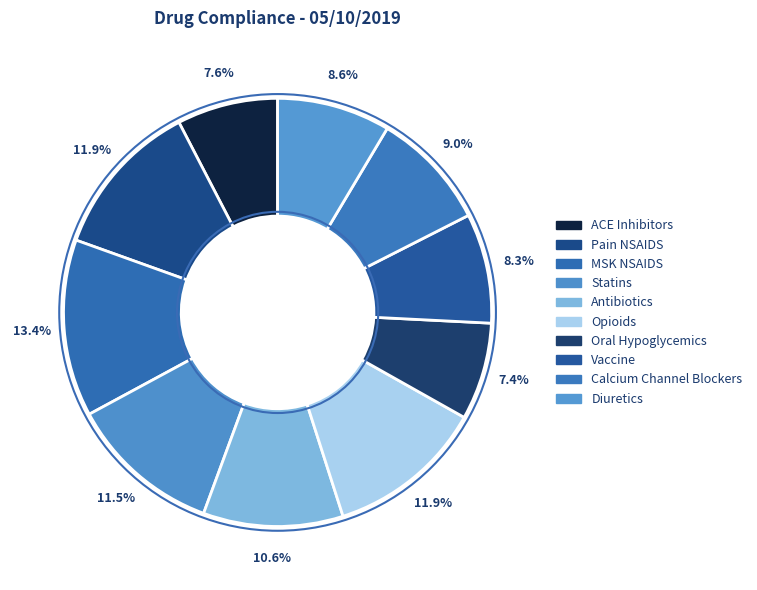

What is the smallest slice in the pie chart?

Oral Hypoglycemics